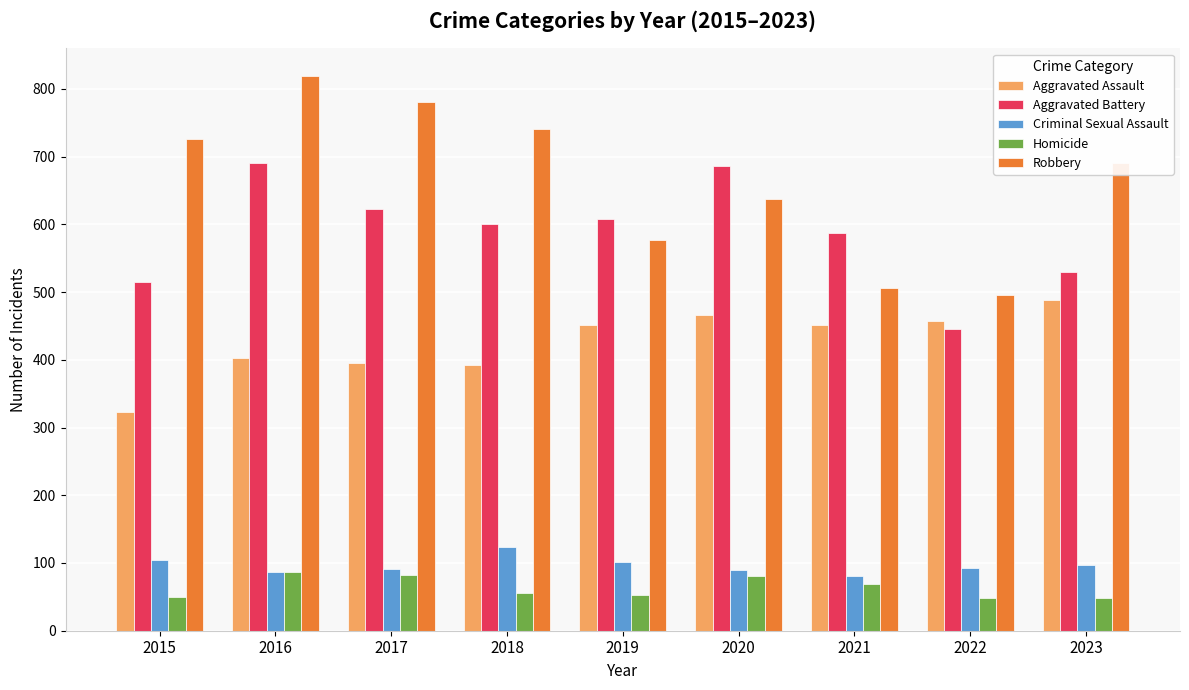

At which label is Aggravated Battery closest to 568?

2021